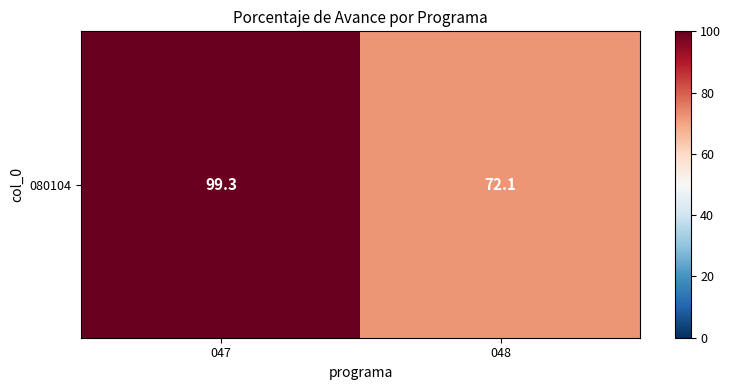

Rank the categories by value from highest to lowest.

047, 048